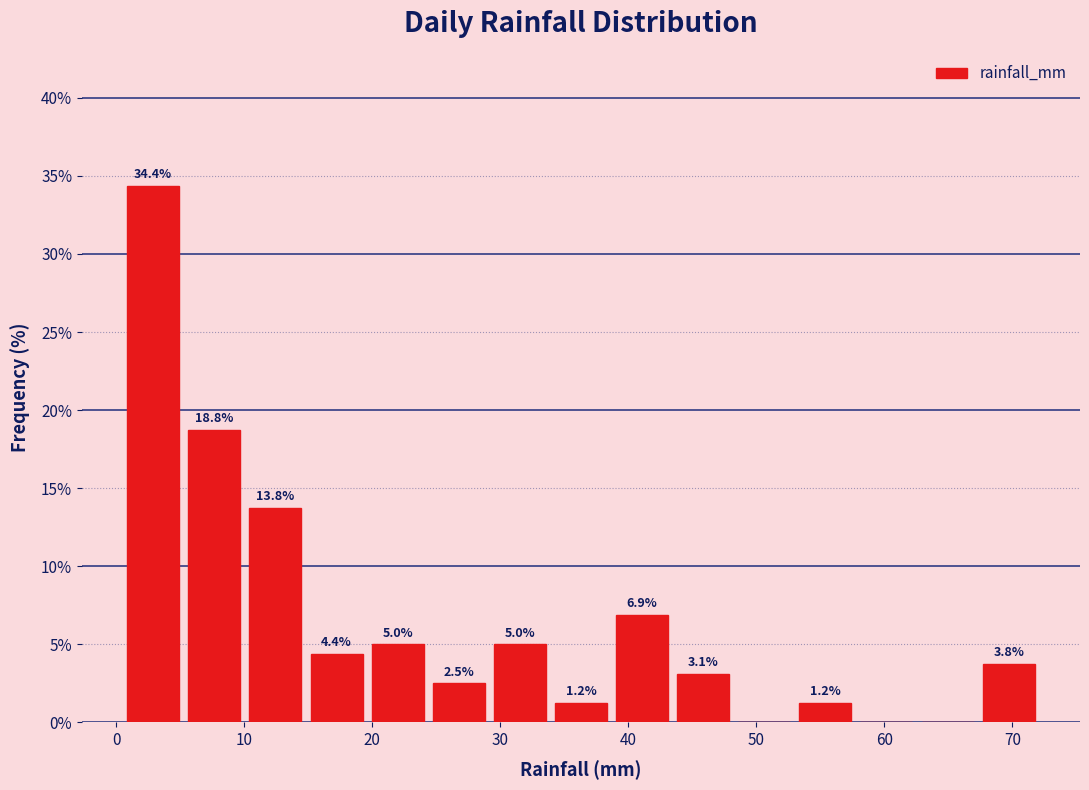

Which range on the x-axis has the tallest bar?

1 to 5